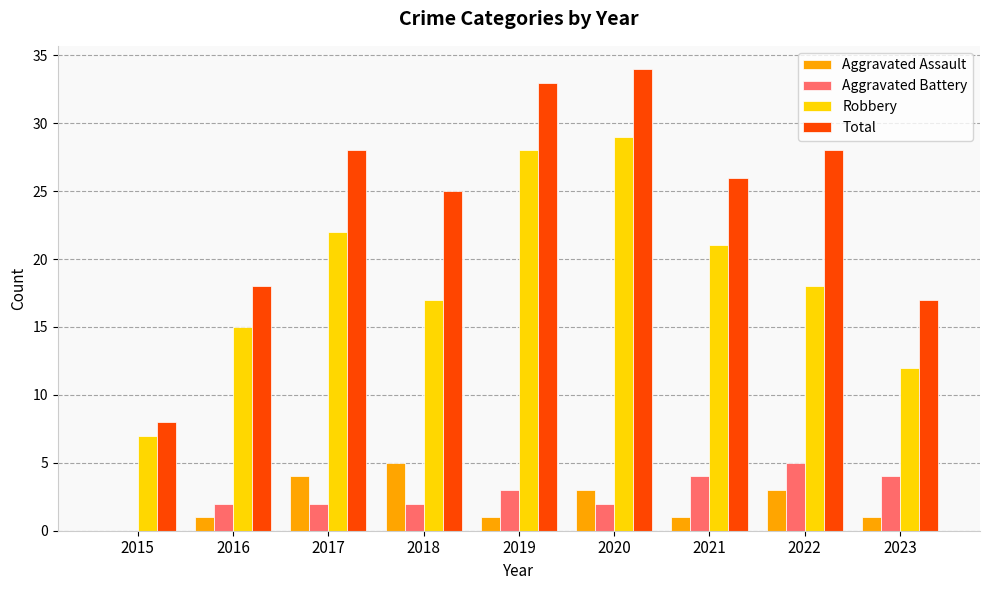

What is the maximum value for Robbery?

29